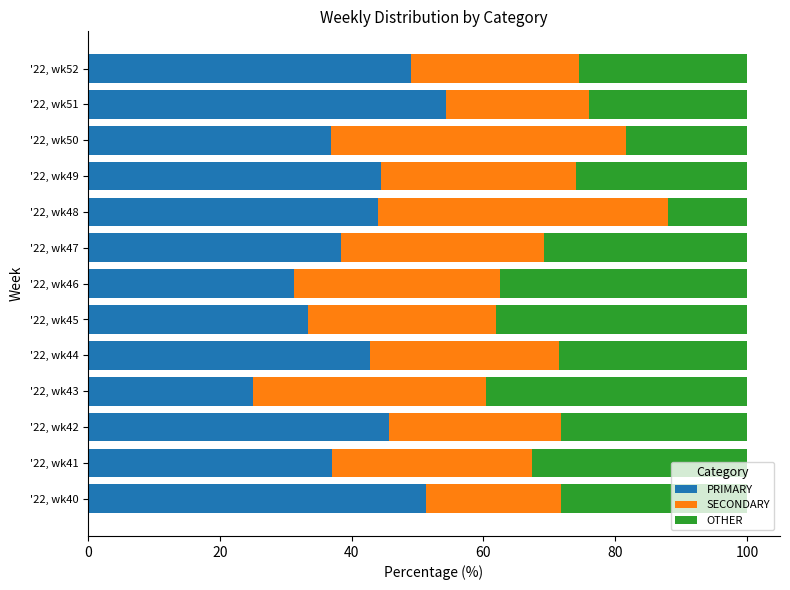

What is the total value across all series at '22, wk46?

100.0